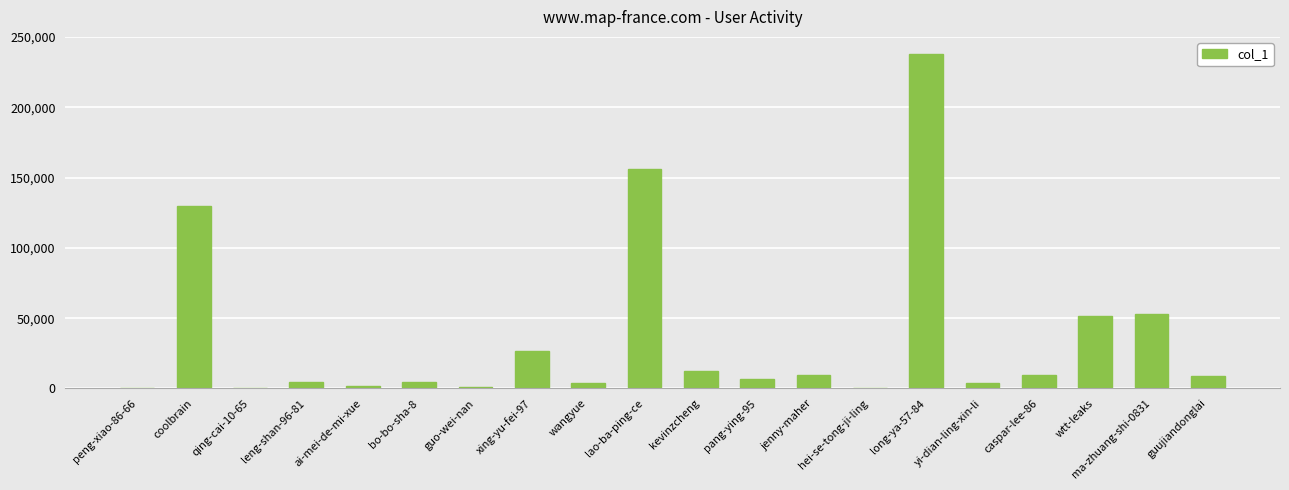

What is the ratio of the value at caspar-lee-86 to the value at xing-yu-fei-97?

0.4